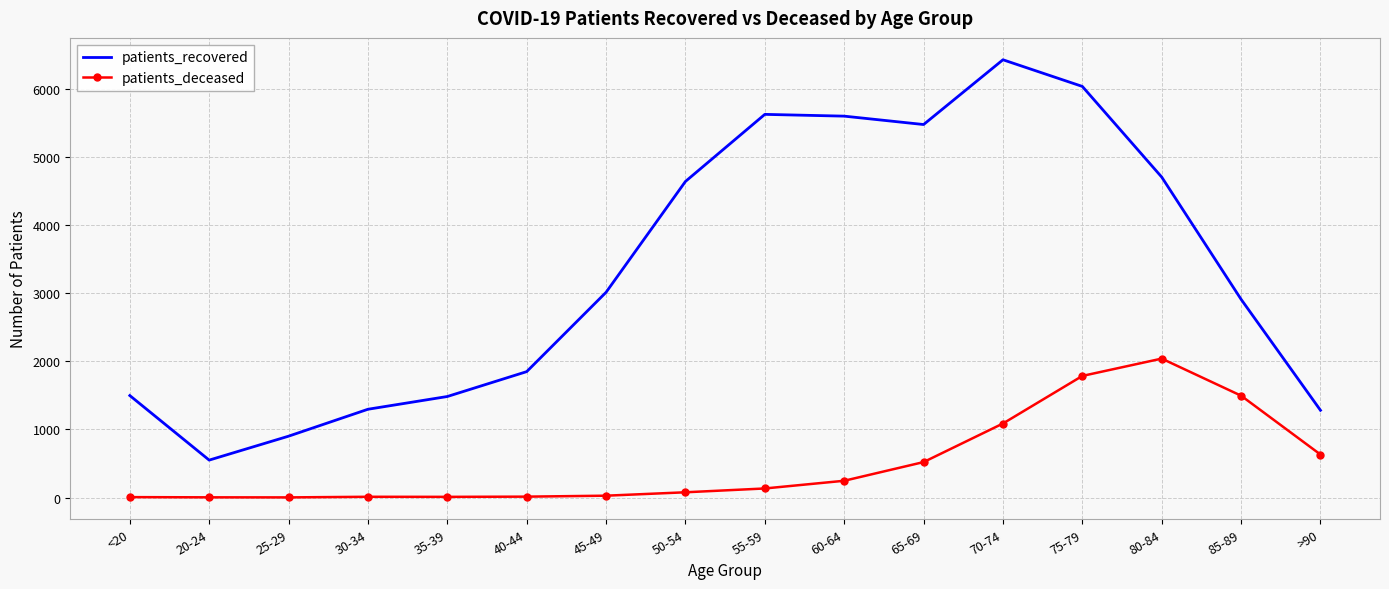

The value of patients_recovered at 45-49 is 3011. True or false?

True